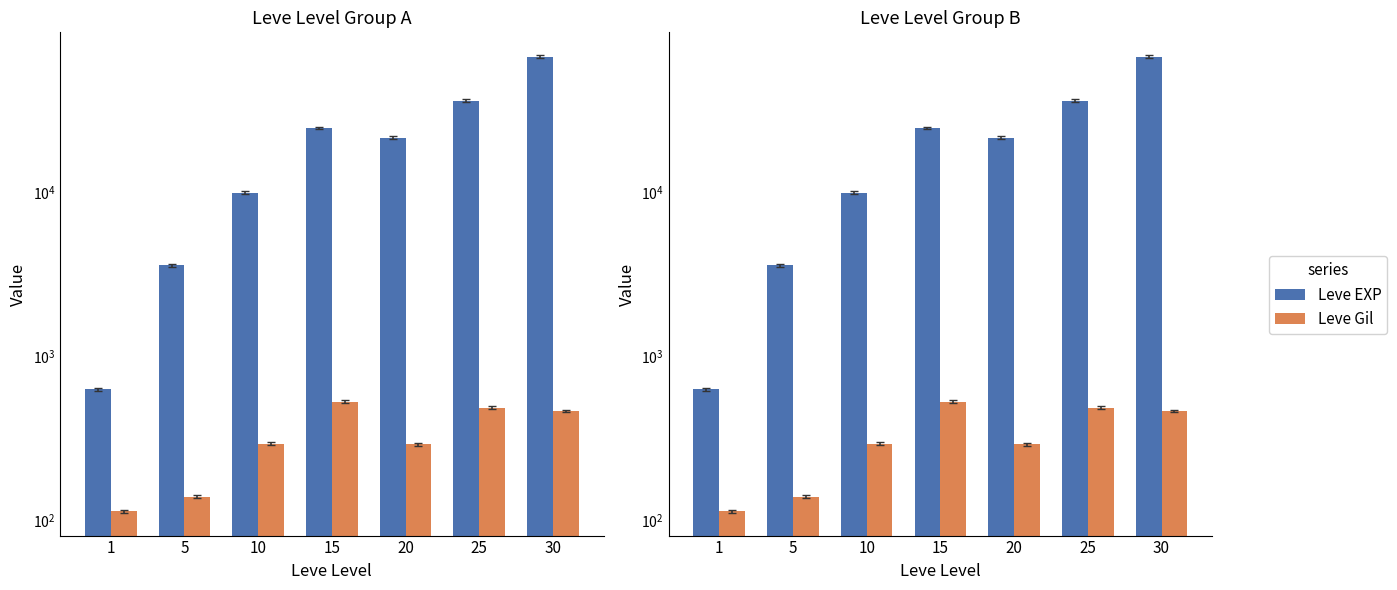

What is the difference between the maximum and minimum values in the Leve EXP series?

67100